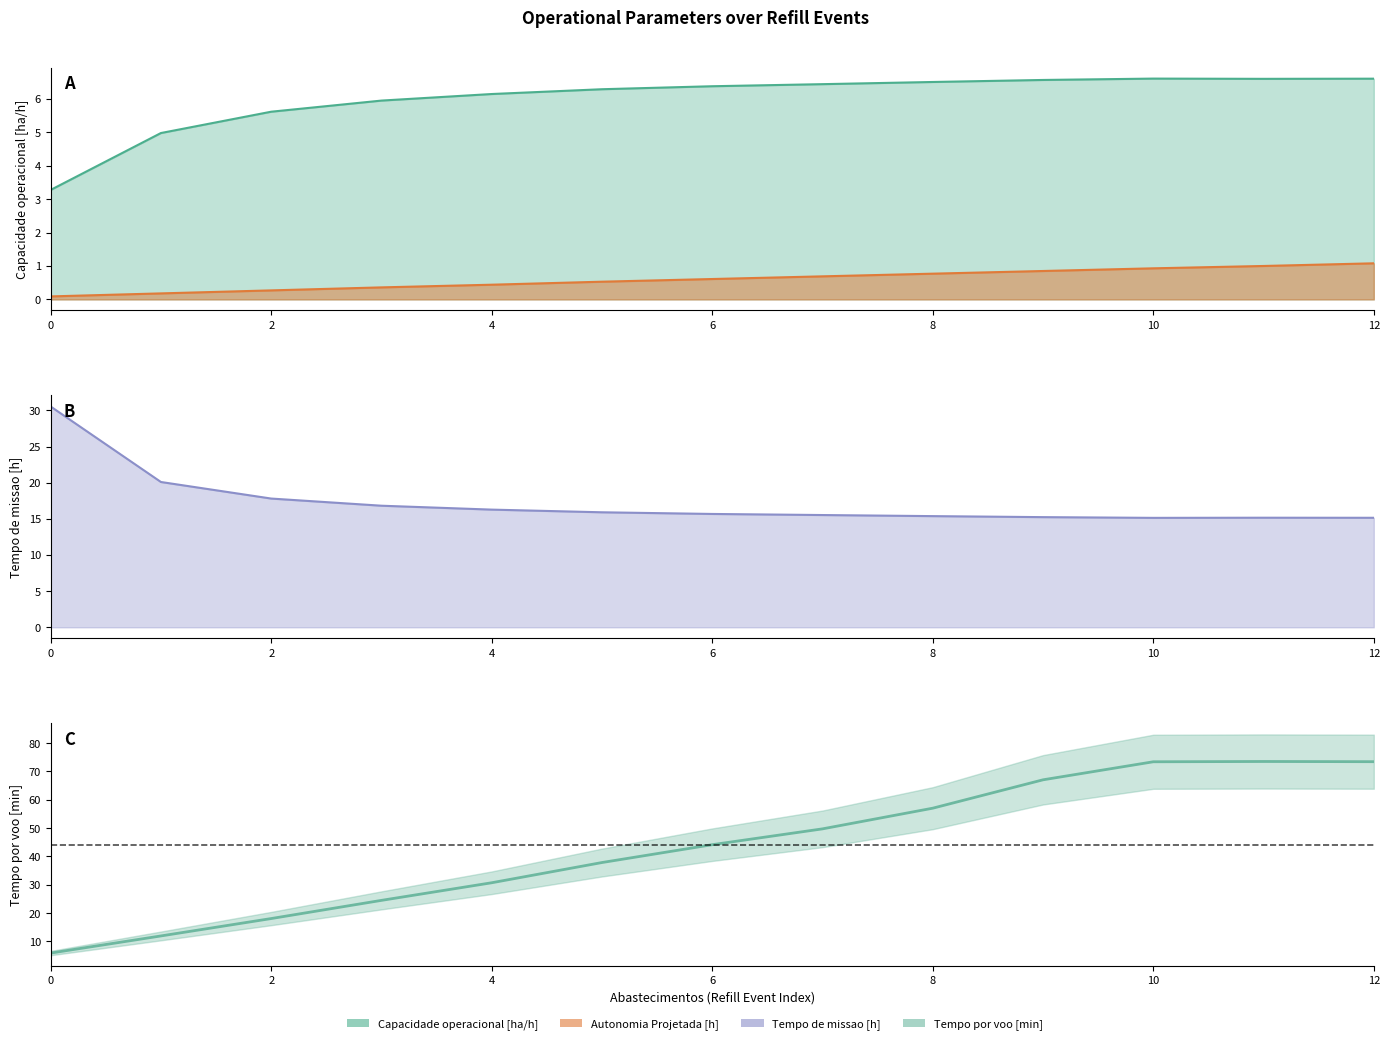

Read the Capacidade operacional [ha/h] value at 5.

6.3